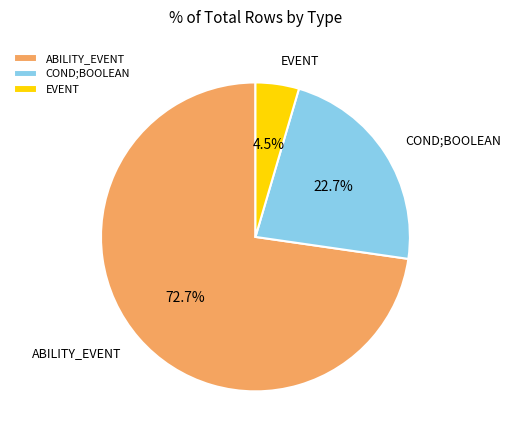

Between ABILITY_EVENT and COND;BOOLEAN, which is larger?

ABILITY_EVENT